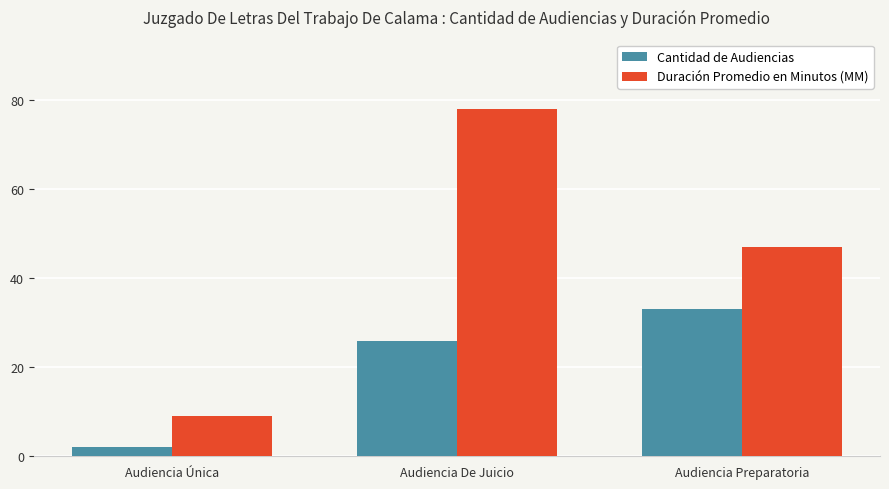

The Duración Promedio en Minutos (MM) series shows 47 at Audiencia Preparatoria. True or false?

True